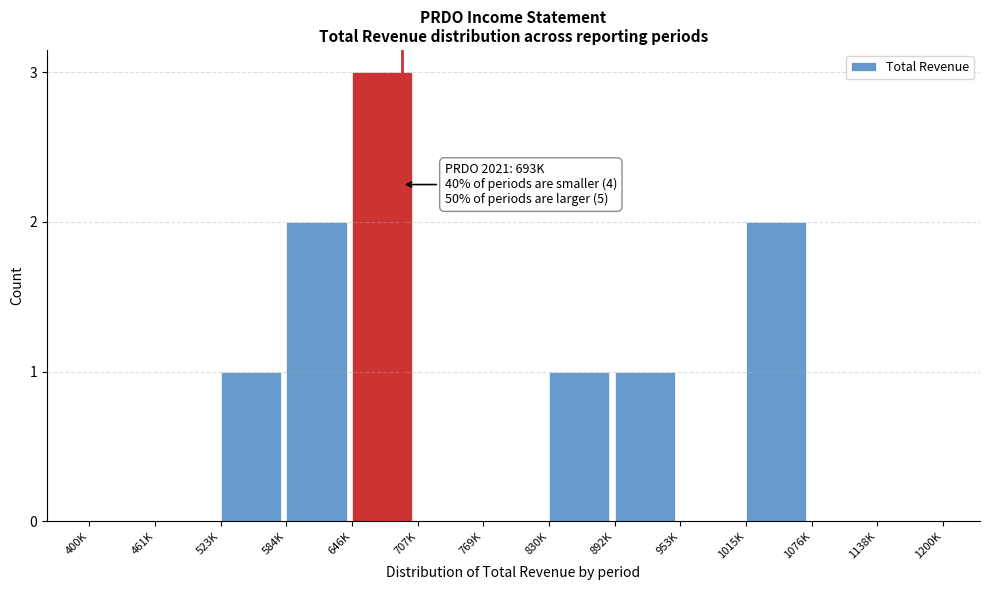

Reading right to left, extract all data points from this chart.

1138K=0	1076K=0	1015K=2	953K=0	892K=1	830K=1	769K=0	707K=0	646K=3	584K=2	523K=1	461K=0	400K=0